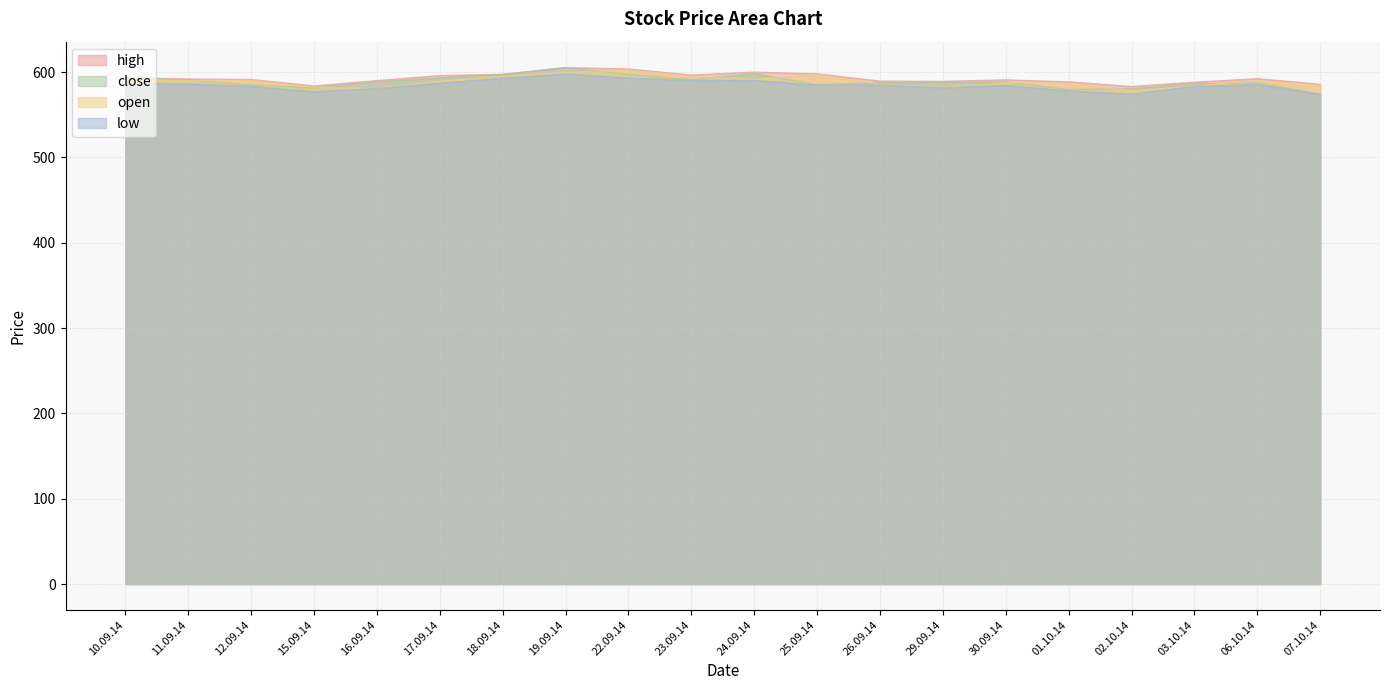

At which label is open closest to 590?

11.09.14